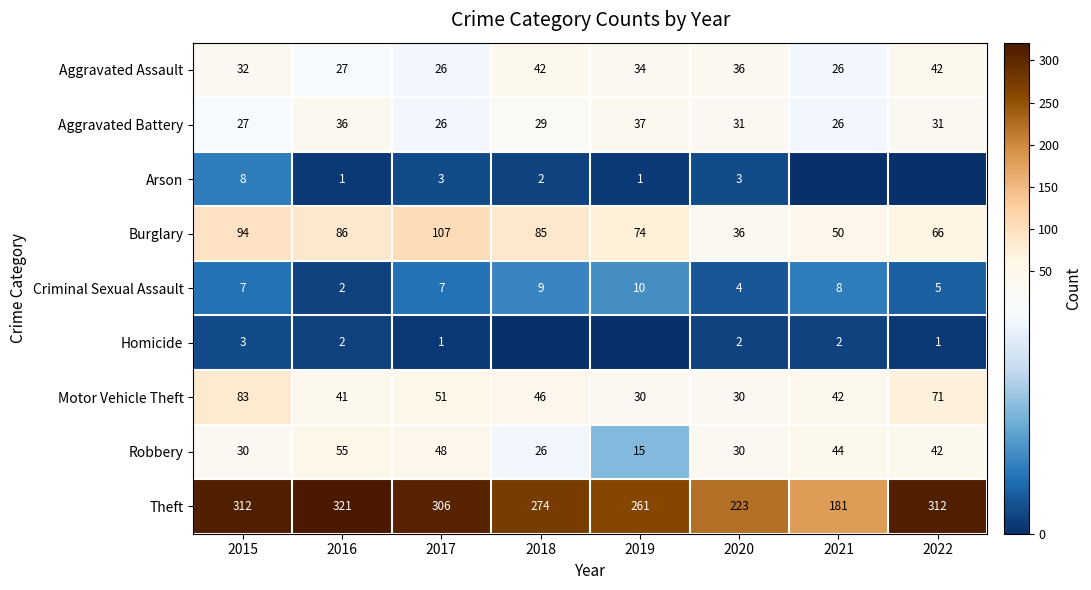

What is the highest value of the Criminal Sexual Assault series?

10